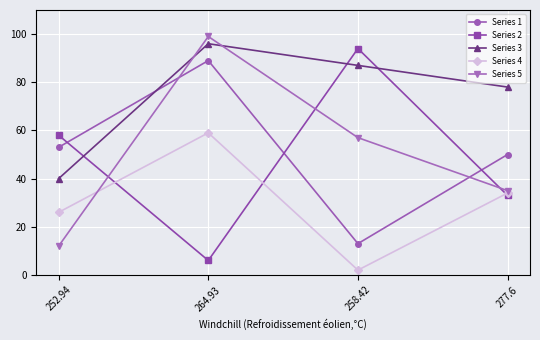

At which category is the sum across all series the highest?

264.93